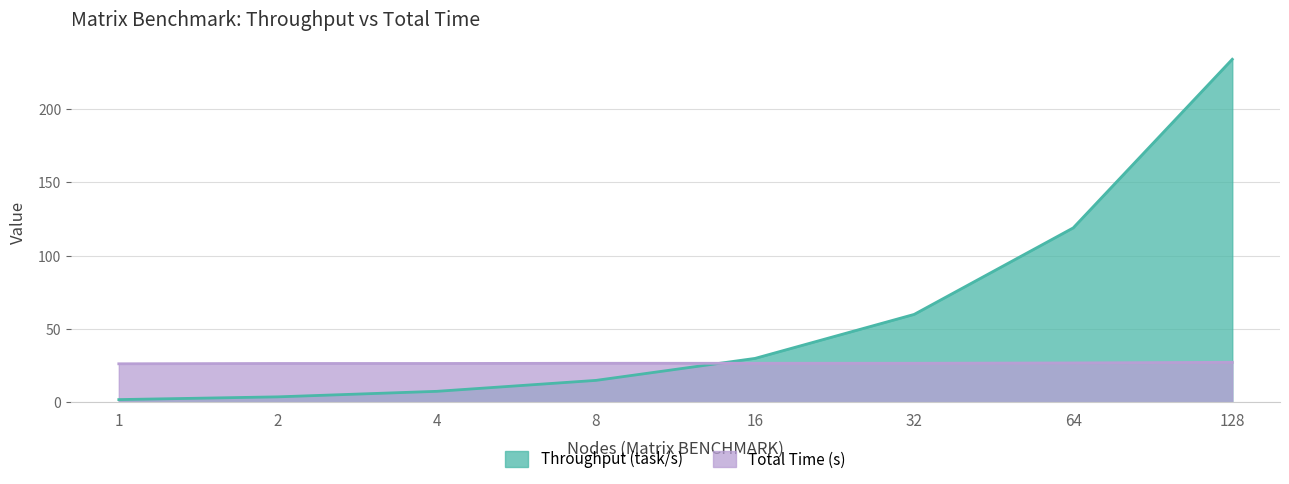

List the series in order of their overall mean, highest first.

Throughput (task/s), Total Time (s)